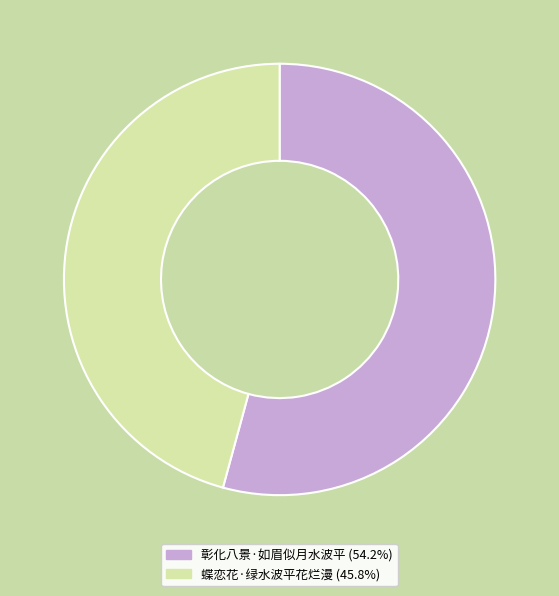

Combined, do 彰化八景·如眉似月水波平 and 蝶恋花·绿水波平花烂漫 account for over 50%?

Yes